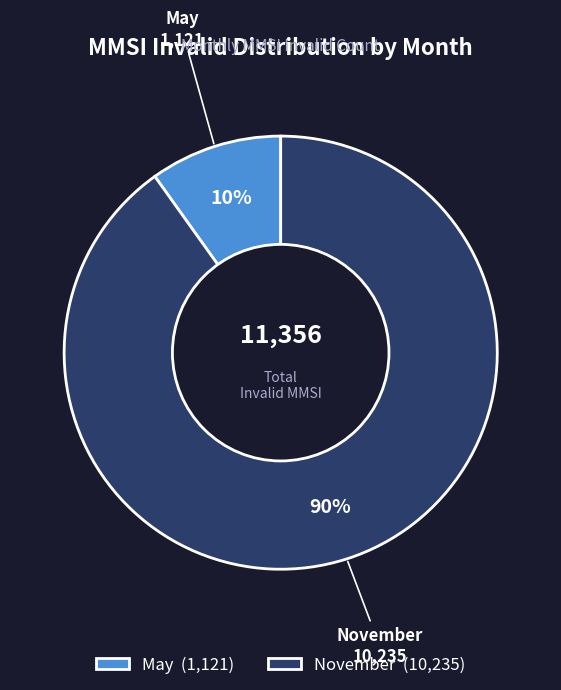

Is it true that November is 75% of the pie?

False